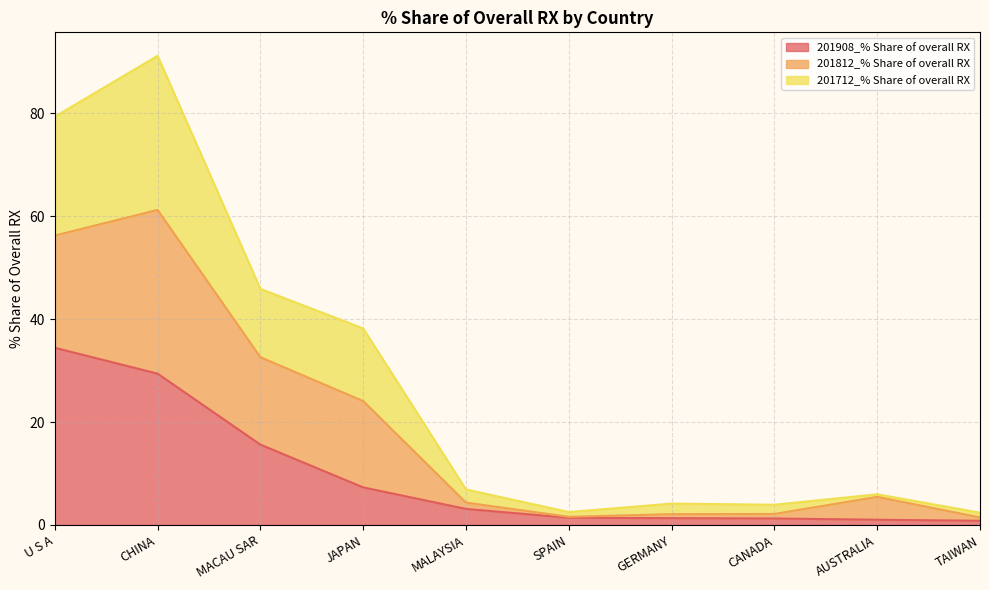

What is the difference between the maximum and second lowest values in the 201908_% Share of overall RX series?

33.4